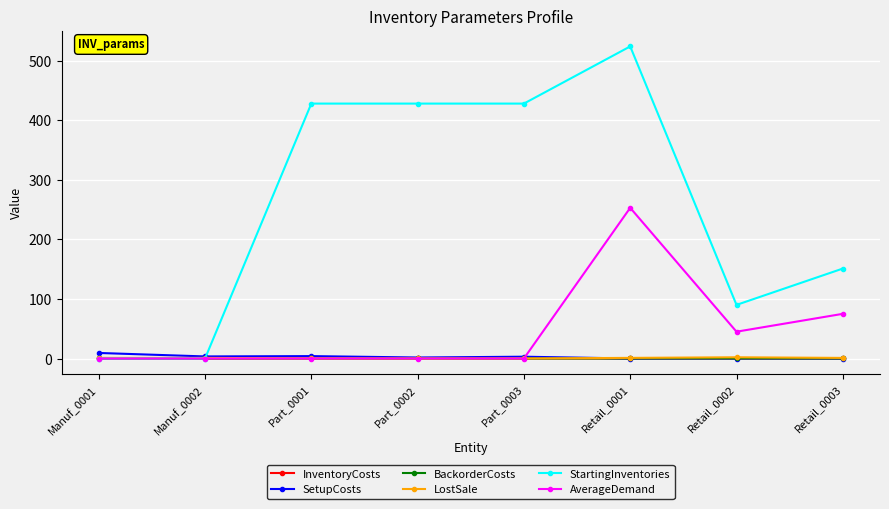

True or false: BackorderCosts has more than 0 interior local peaks.

True